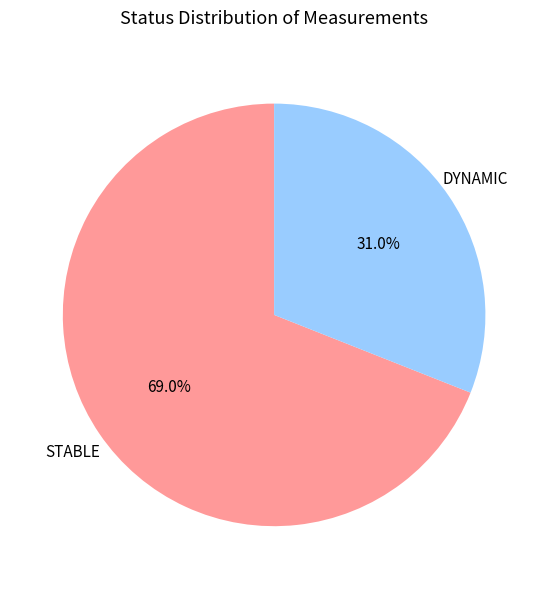

Approximately how many times larger is the value at DYNAMIC compared to STABLE?

0.4